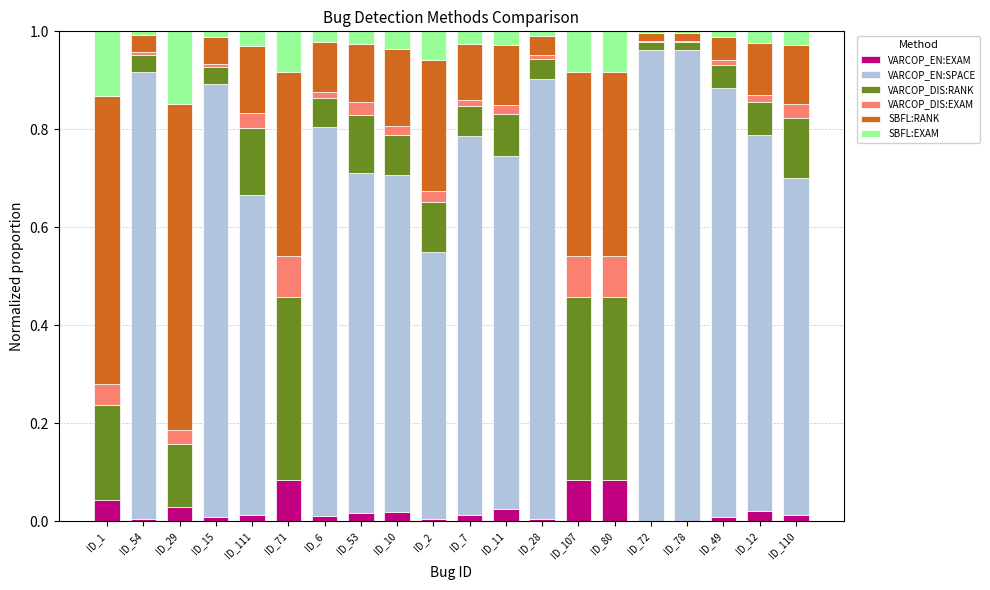

Are the bars grouped side by side (vs. stacked)?

No